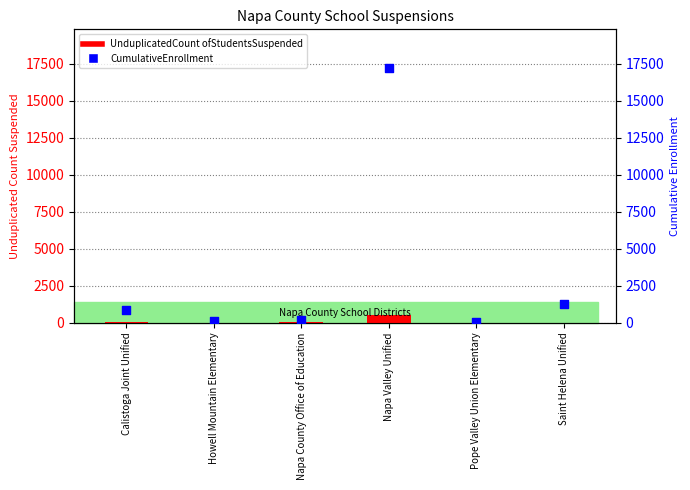

Which series reaches the minimum Y coordinate?

UnduplicatedCount ofStudentsSuspended